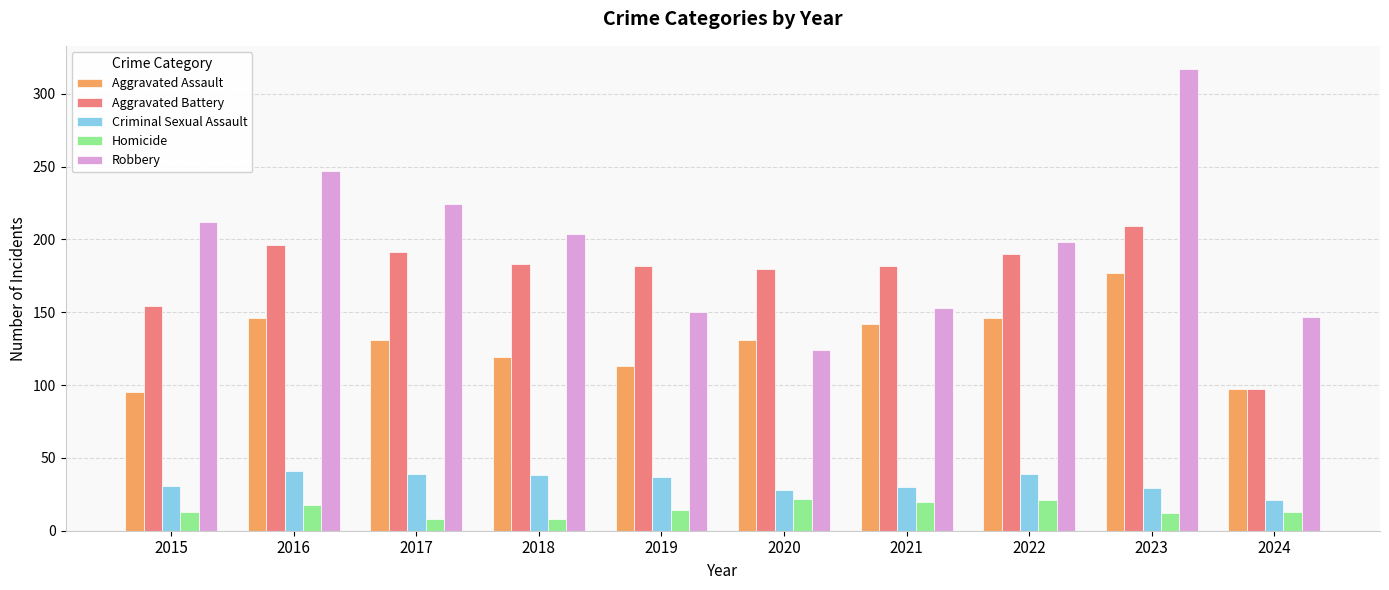

How many series are shown in this chart?

5